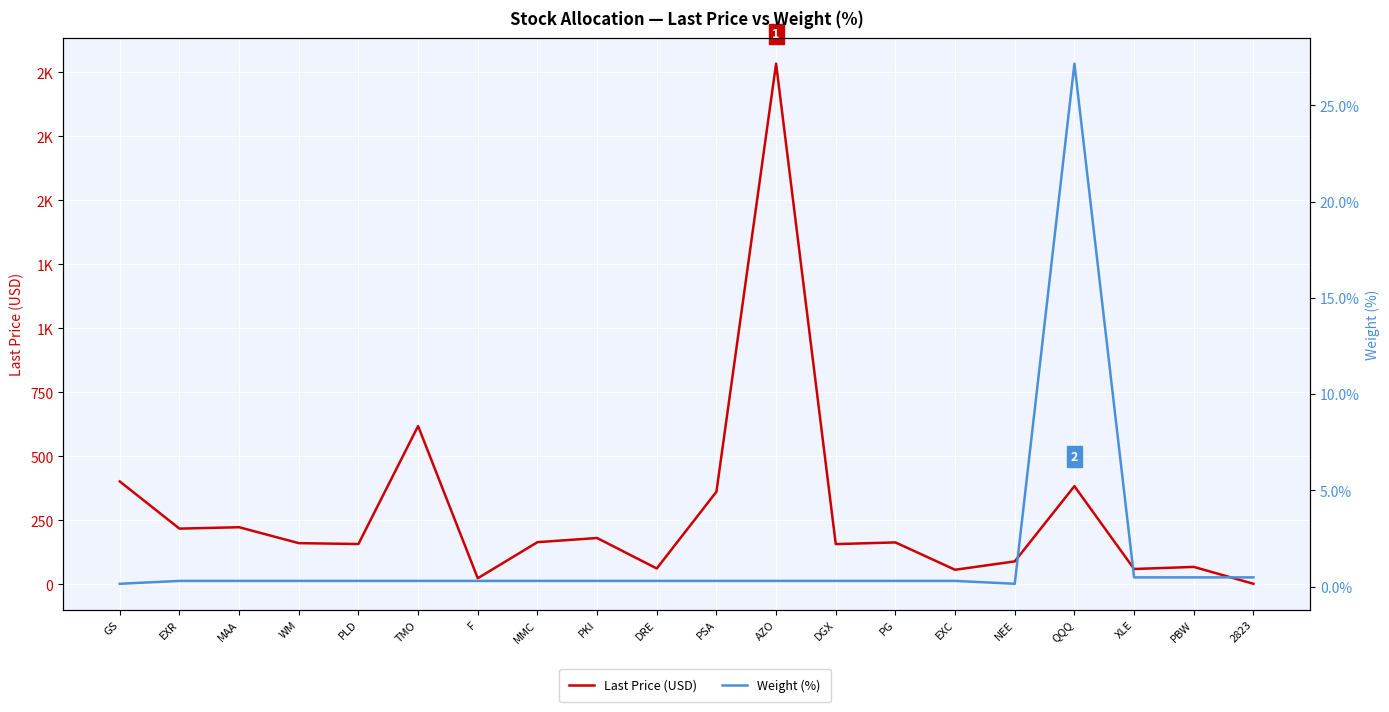

At how many categories does at least one series exceed 1314?

1